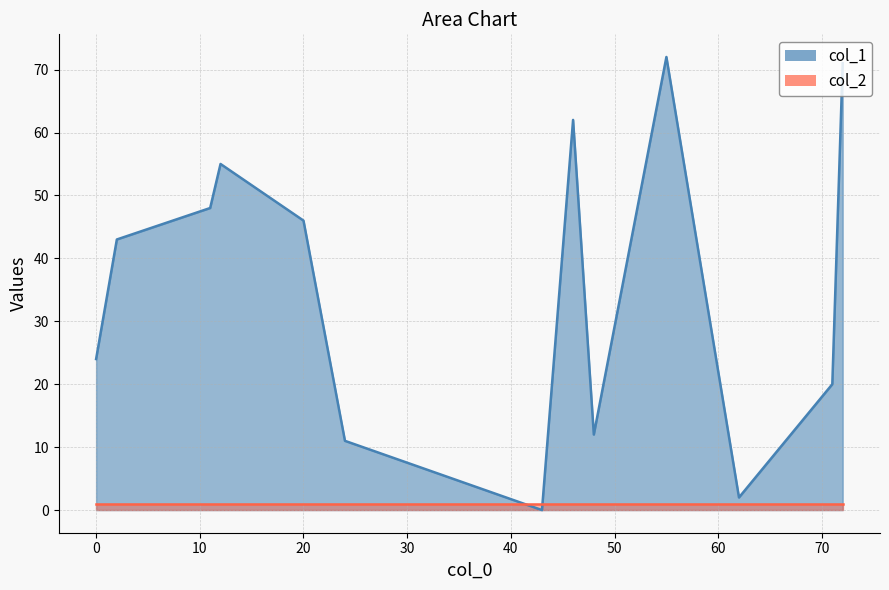

What are all the series names shown in the legend?

col_1, col_2